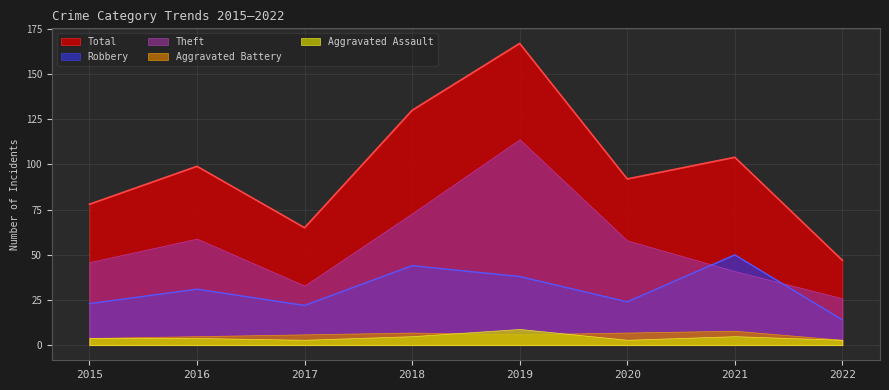

Does the chart display data point markers on the line(s)?

No